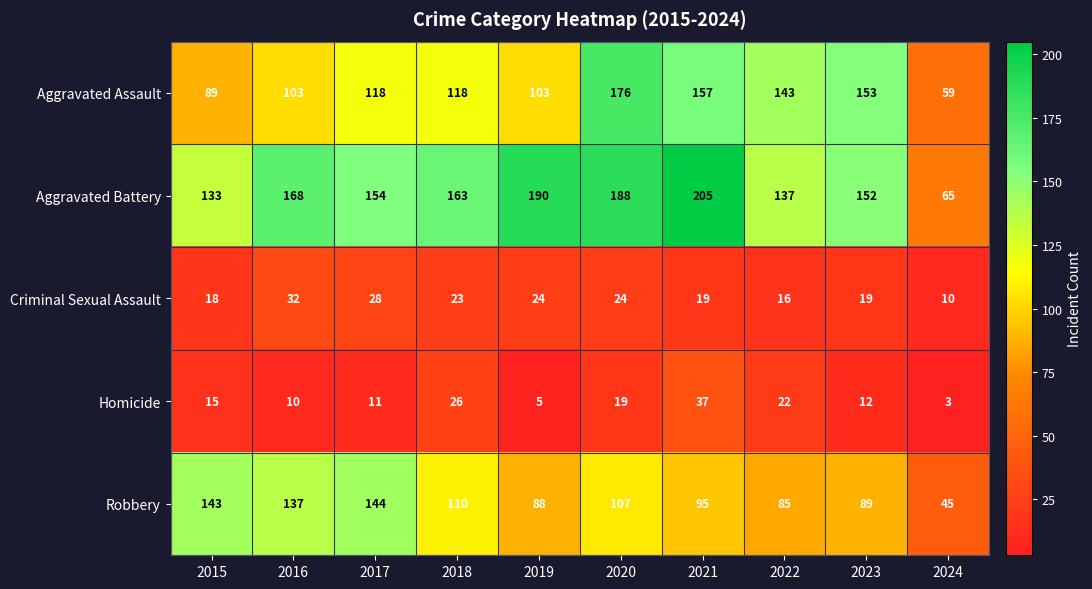

At how many categories does at least one series exceed 132?

9